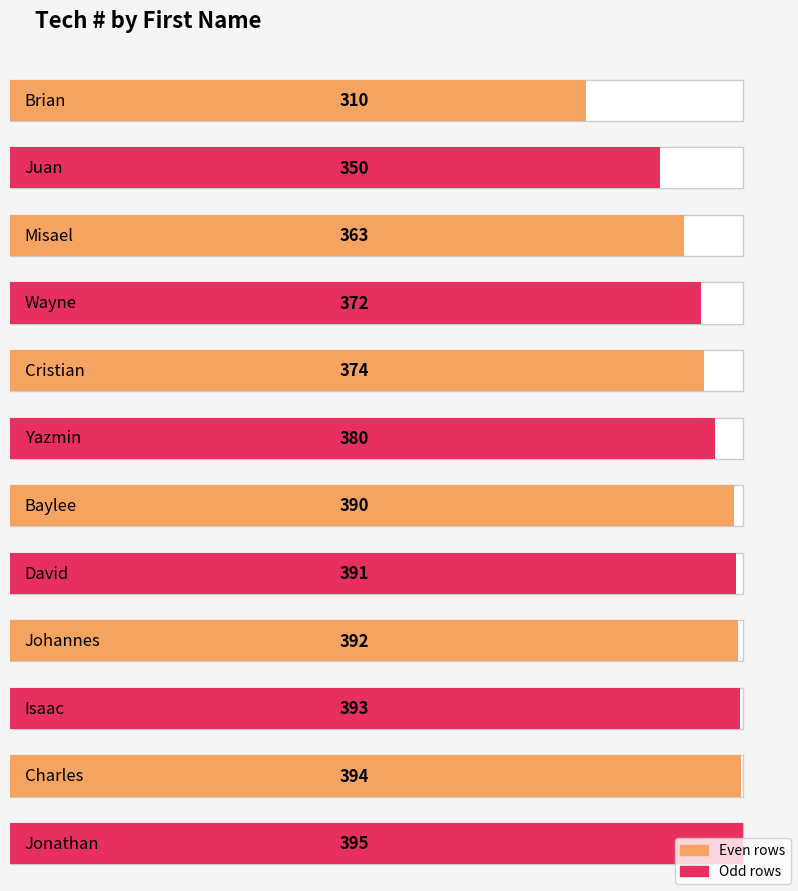

Between Misael and Jonathan, which is larger?

Jonathan